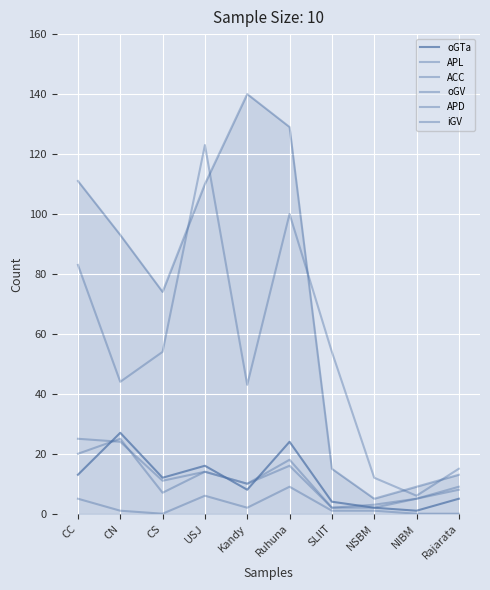

The value of oGTa at NSBM is 1. True or false?

False